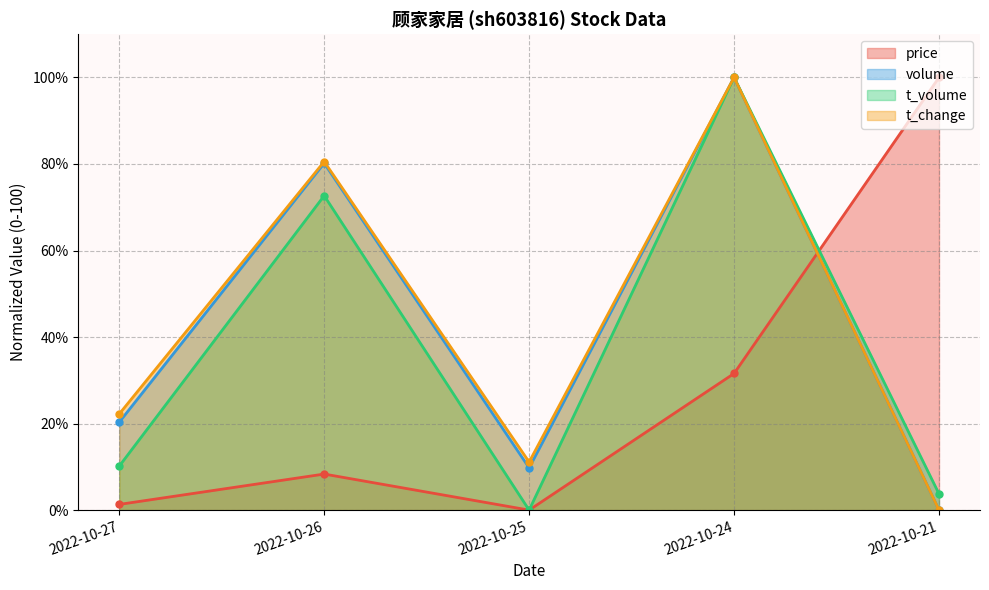

True or false: t_change and t_volume cross at least once.

False